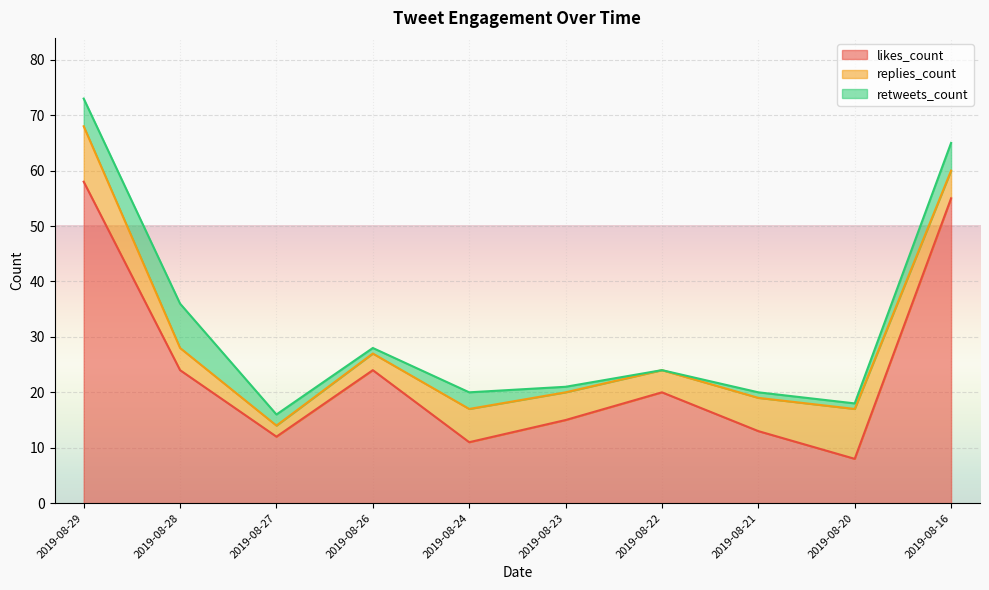

How many lines are shown in the chart?

3